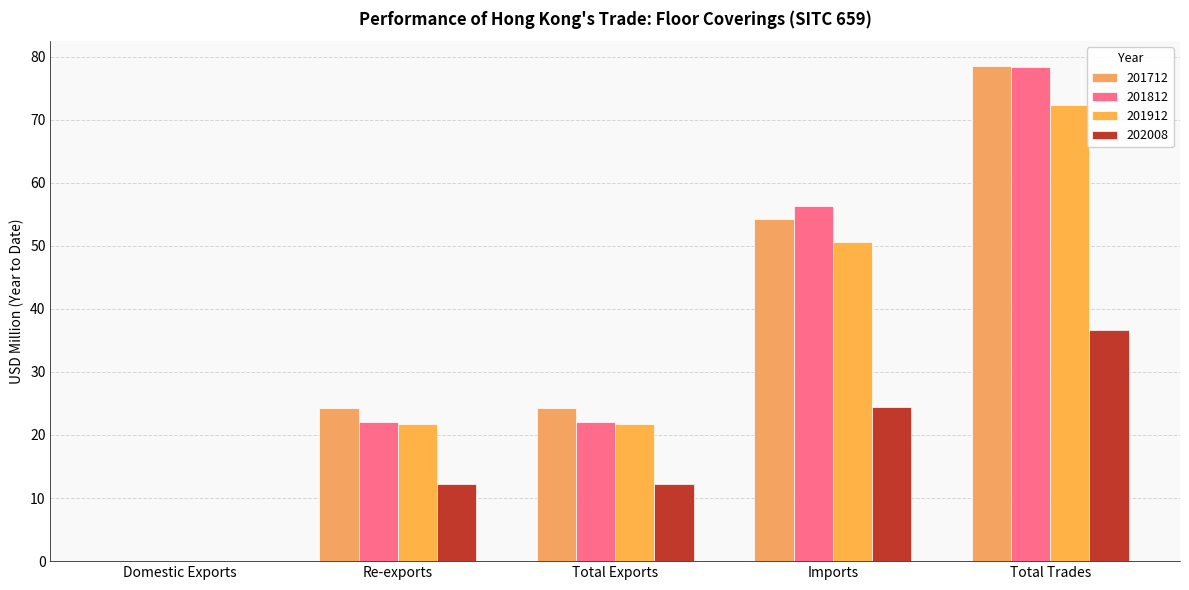

The 201712 series shows 24.2 at Re-exports. True or false?

True